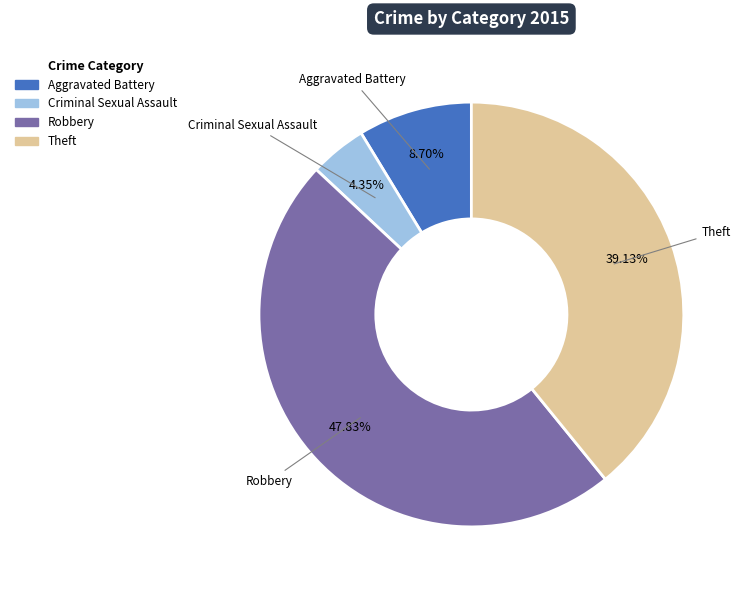

To the nearest percent, what is the difference between the Robbery and Aggravated Battery slice percentages?

39%